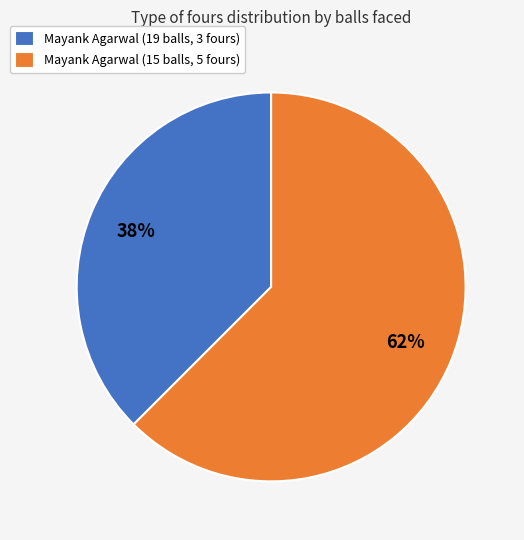

Between Mayank Agarwal (15 balls, 5 fours) and Mayank Agarwal (19 balls, 3 fours), which is larger?

Mayank Agarwal (15 balls, 5 fours)